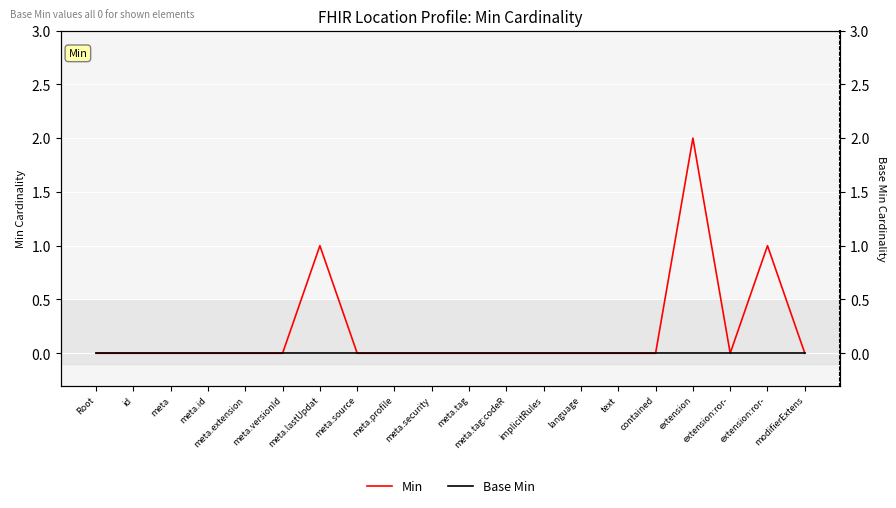

How many interior local valleys does the Min series have?

1